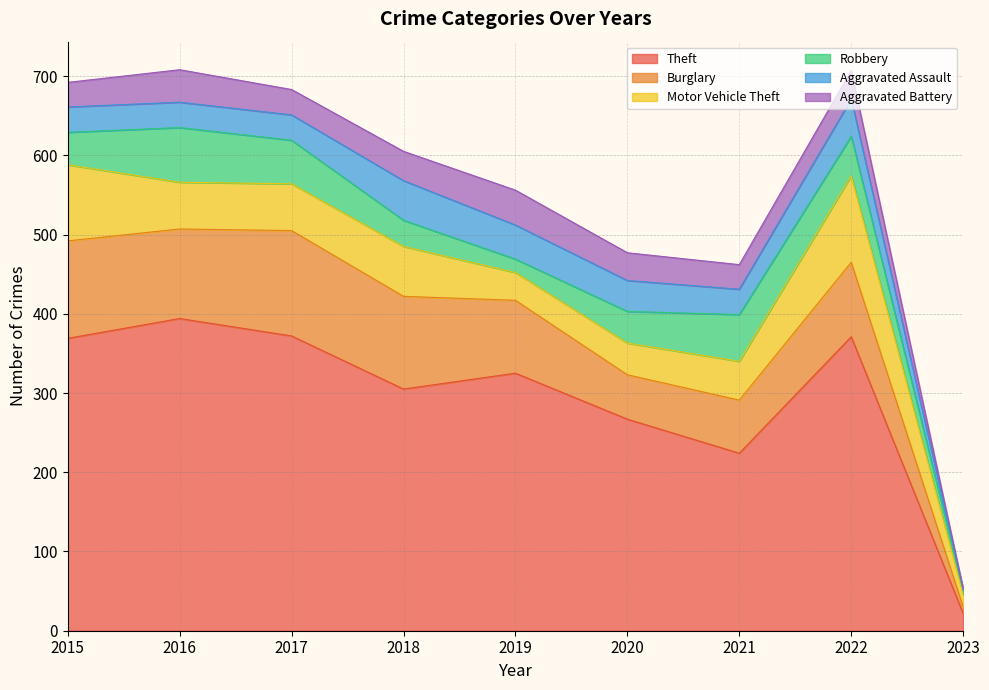

What is the sum of the Robbery values at 2017 and 2021?

114